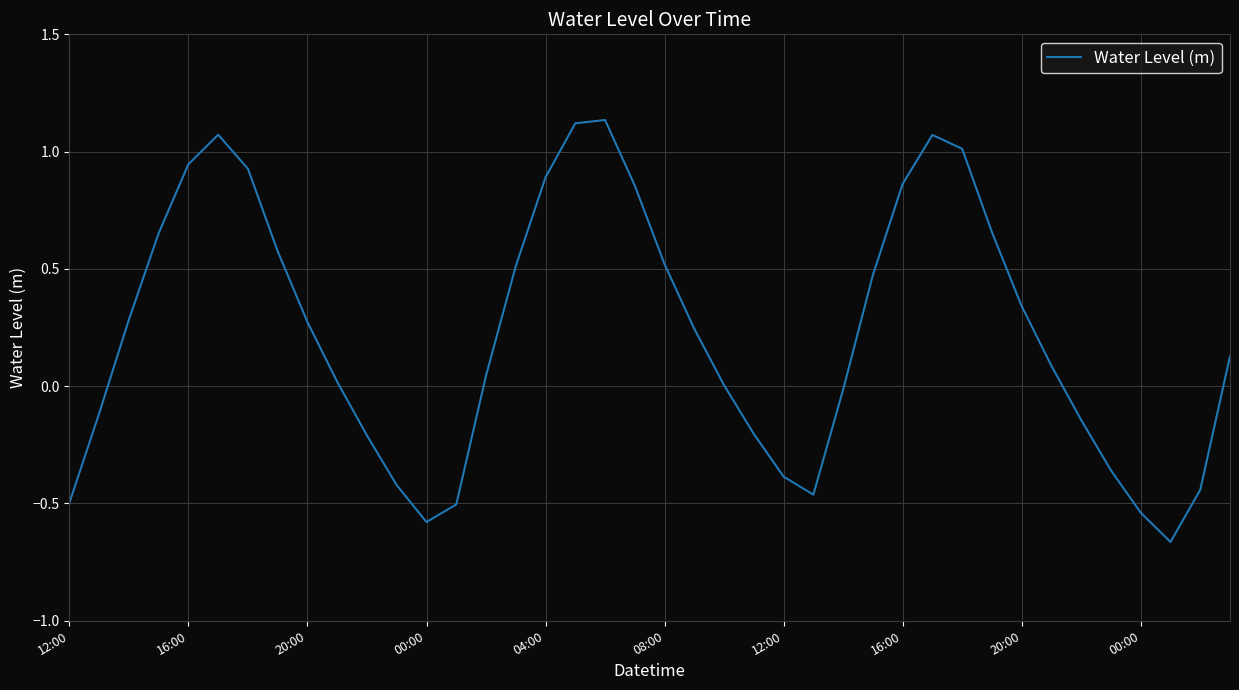

What is the difference between the maximum and minimum values?

1.8